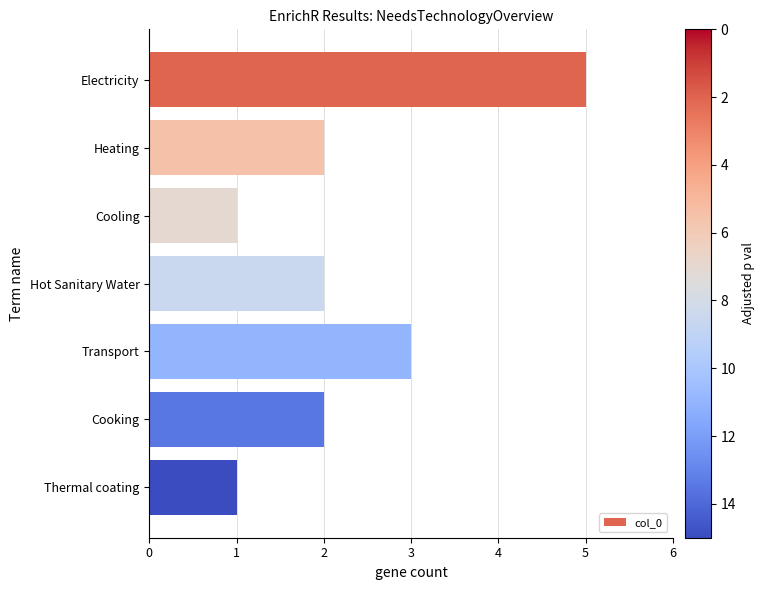

Reading top to bottom, extract all data points from this chart.

5	2	1	2	3	2	1